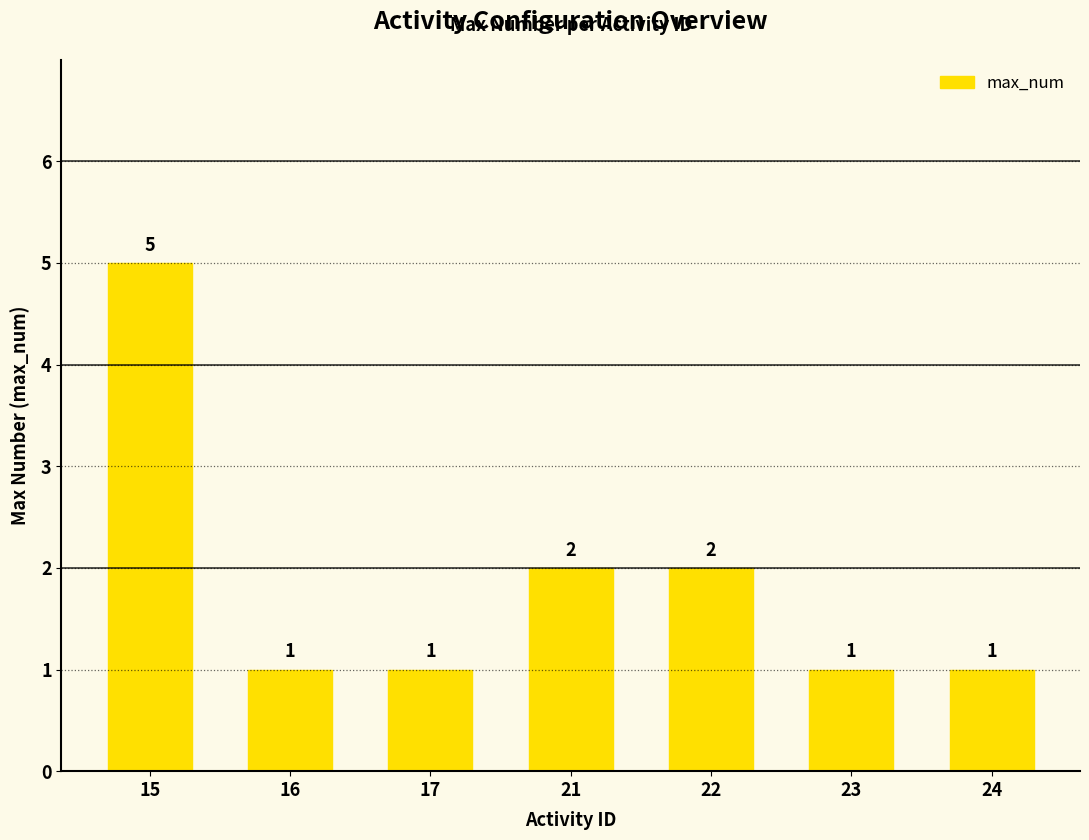

Reading right to left, transcribe all the data shown in this chart.

24=1	23=1	22=2	21=2	17=1	16=1	15=5